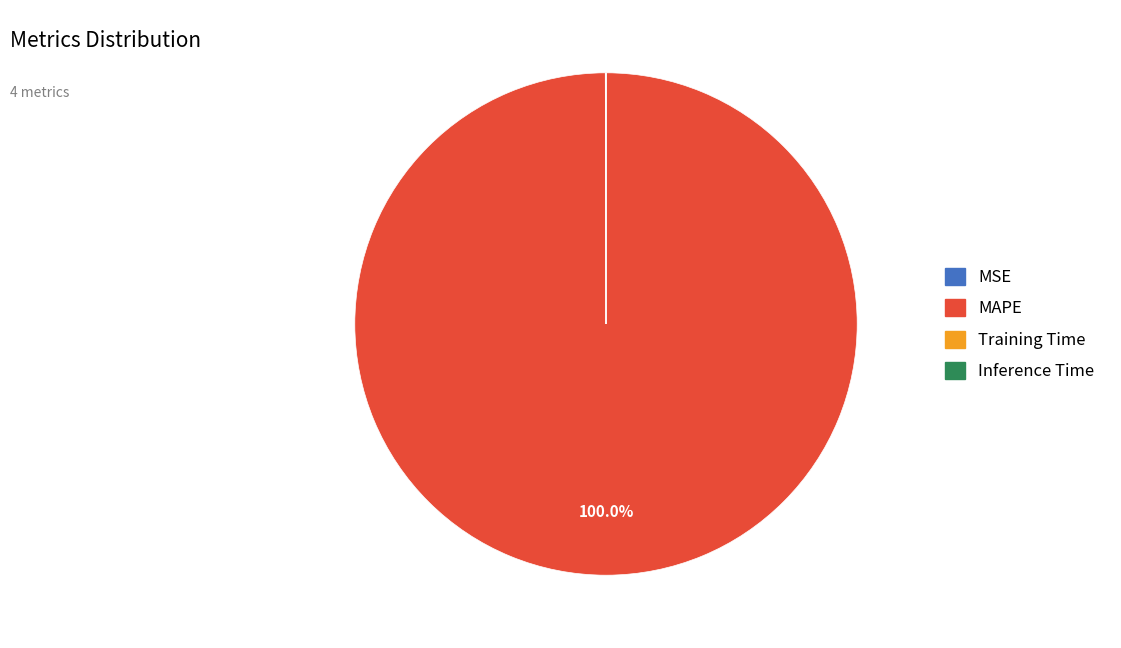

Which slice is the largest?

MAPE